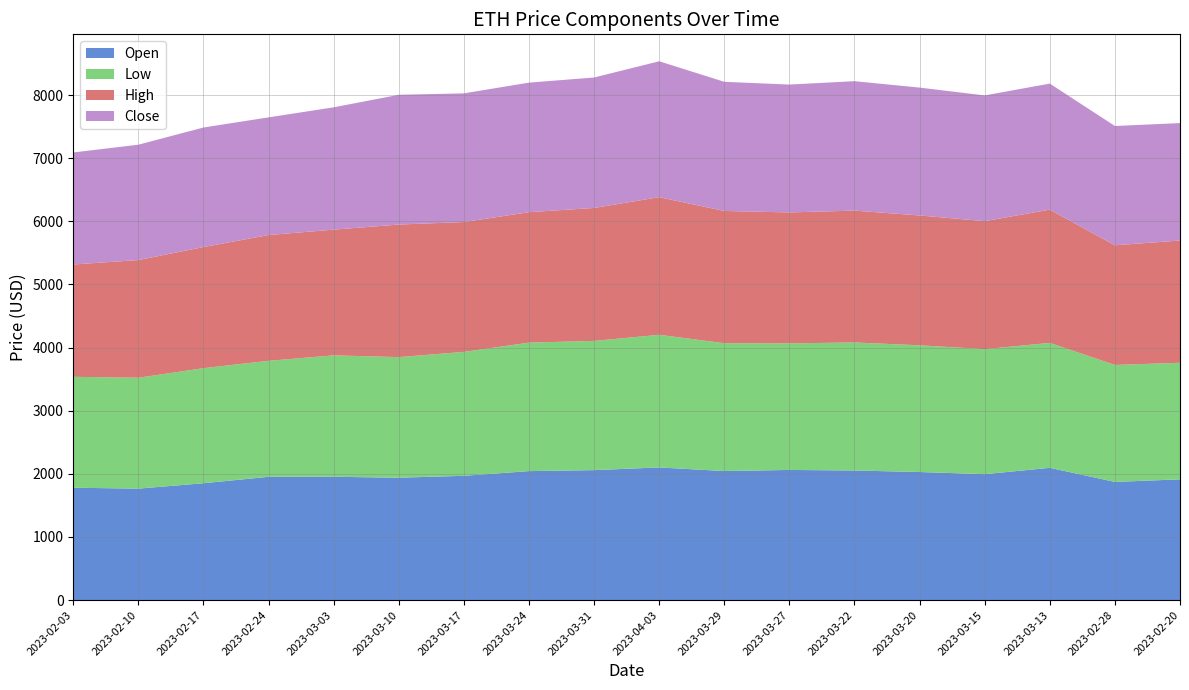

Reading left to right, list all the values displayed in this chart.

Open: 2023-02-03=1779.8	2023-02-10=1766.0	2023-02-17=1851.2	2023-02-24=1952.9	2023-03-03=1953.4	2023-03-10=1938.6	2023-03-17=1969.0	2023-03-24=2043.2	2023-03-31=2059.0	2023-04-03=2101.4	2023-03-29=2044.3	2023-03-27=2061.8	2023-03-22=2053.1	2023-03-20=2029.0	2023-03-15=1994.8	2023-03-13=2095.5	2023-02-28=1872.2	2023-02-20=1912.7
Low: 2023-02-03=1757.1	2023-02-10=1756.4	2023-02-17=1823.2	2023-02-24=1837.6	2023-03-03=1923.8	2023-03-10=1910.6	2023-03-17=1963.3	2023-03-24=2035.4	2023-03-31=2047.2	2023-04-03=2101.4	2023-03-29=2025.3	2023-03-27=2005.2	2023-03-22=2028.4	2023-03-20=2007.7	2023-03-15=1981.0	2023-03-13=1979.1	2023-02-28=1853.0	2023-02-20=1847.1
High: 2023-02-03=1779.8	2023-02-10=1864.6	2023-02-17=1918.9	2023-02-24=1992.9	2023-03-03=1991.7	2023-03-10=2100.3	2023-03-17=2057.0	2023-03-24=2066.9	2023-03-31=2106.3	2023-04-03=2180.1	2023-03-29=2095.4	2023-03-27=2074.7	2023-03-22=2088.6	2023-03-20=2057.0	2023-03-15=2027.4	2023-03-13=2111.2	2023-02-28=1895.9	2023-02-20=1936.4
Close: 2023-02-03=1774.9	2023-02-10=1827.7	2023-02-17=1893.7	2023-02-24=1864.2	2023-03-03=1937.8	2023-03-10=2055.8	2023-03-17=2038.8	2023-03-24=2052.4	2023-03-31=2066.7	2023-04-03=2153.3	2023-03-29=2045.9	2023-03-27=2025.5	2023-03-22=2050.8	2023-03-20=2025.4	2023-03-15=1992.0	2023-03-13=1996.8	2023-02-28=1889.9	2023-02-20=1860.6